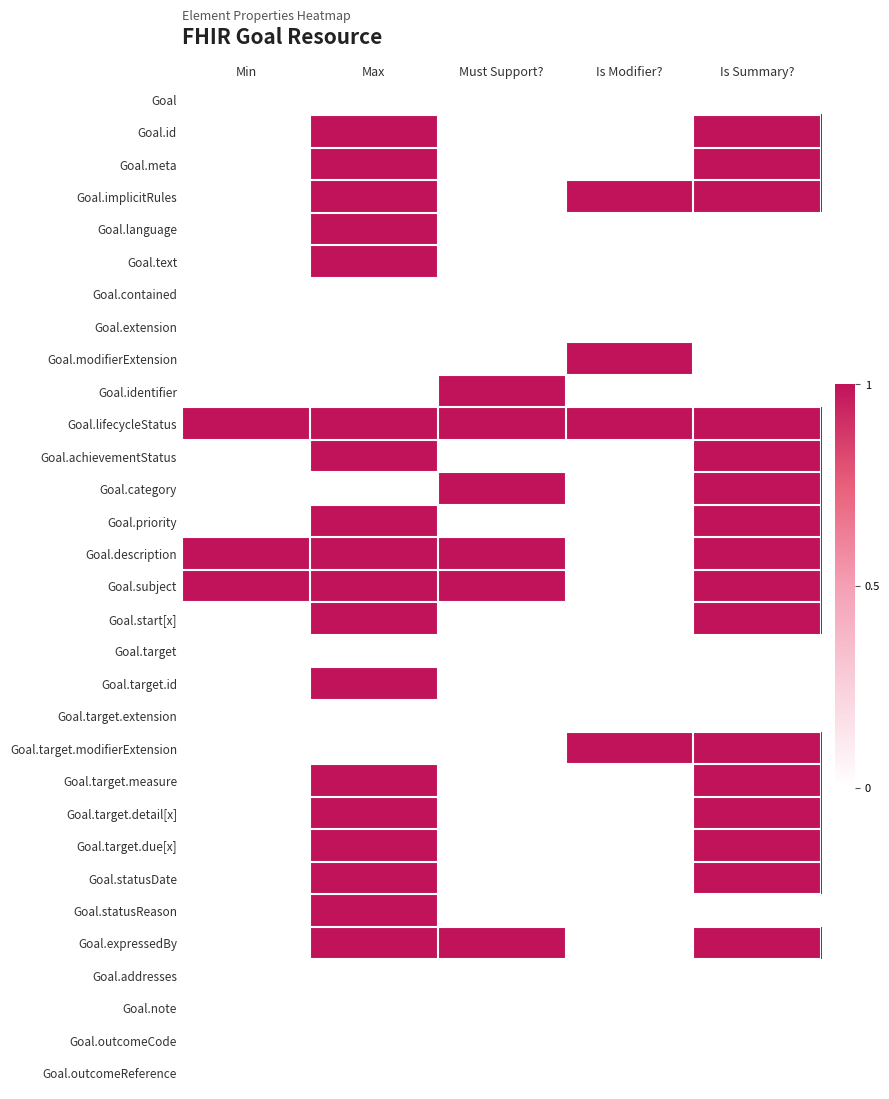

Reading left to right, what are all the values shown in this chart?

Goal: Min=0	Max=0	Must Support?=0	Is Modifier?=0	Is Summary?=0
Goal.id: Min=0	Max=1	Must Support?=0	Is Modifier?=0	Is Summary?=1
Goal.meta: Min=0	Max=1	Must Support?=0	Is Modifier?=0	Is Summary?=1
Goal.implicitRules: Min=0	Max=1	Must Support?=0	Is Modifier?=1	Is Summary?=1
Goal.language: Min=0	Max=1	Must Support?=0	Is Modifier?=0	Is Summary?=0
Goal.text: Min=0	Max=1	Must Support?=0	Is Modifier?=0	Is Summary?=0
Goal.contained: Min=0	Max=0	Must Support?=0	Is Modifier?=0	Is Summary?=0
Goal.extension: Min=0	Max=0	Must Support?=0	Is Modifier?=0	Is Summary?=0
Goal.modifierExtension: Min=0	Max=0	Must Support?=0	Is Modifier?=1	Is Summary?=0
Goal.identifier: Min=0	Max=0	Must Support?=1	Is Modifier?=0	Is Summary?=0
Goal.lifecycleStatus: Min=1	Max=1	Must Support?=1	Is Modifier?=1	Is Summary?=1
Goal.achievementStatus: Min=0	Max=1	Must Support?=0	Is Modifier?=0	Is Summary?=1
Goal.category: Min=0	Max=0	Must Support?=1	Is Modifier?=0	Is Summary?=1
Goal.priority: Min=0	Max=1	Must Support?=0	Is Modifier?=0	Is Summary?=1
Goal.description: Min=1	Max=1	Must Support?=1	Is Modifier?=0	Is Summary?=1
Goal.subject: Min=1	Max=1	Must Support?=1	Is Modifier?=0	Is Summary?=1
Goal.start[x]: Min=0	Max=1	Must Support?=0	Is Modifier?=0	Is Summary?=1
Goal.target: Min=0	Max=0	Must Support?=0	Is Modifier?=0	Is Summary?=0
Goal.target.id: Min=0	Max=1	Must Support?=0	Is Modifier?=0	Is Summary?=0
Goal.target.extension: Min=0	Max=0	Must Support?=0	Is Modifier?=0	Is Summary?=0
Goal.target.modifierExtension: Min=0	Max=0	Must Support?=0	Is Modifier?=1	Is Summary?=1
Goal.target.measure: Min=0	Max=1	Must Support?=0	Is Modifier?=0	Is Summary?=1
Goal.target.detail[x]: Min=0	Max=1	Must Support?=0	Is Modifier?=0	Is Summary?=1
Goal.target.due[x]: Min=0	Max=1	Must Support?=0	Is Modifier?=0	Is Summary?=1
Goal.statusDate: Min=0	Max=1	Must Support?=0	Is Modifier?=0	Is Summary?=1
Goal.statusReason: Min=0	Max=1	Must Support?=0	Is Modifier?=0	Is Summary?=0
Goal.expressedBy: Min=0	Max=1	Must Support?=1	Is Modifier?=0	Is Summary?=1
Goal.addresses: Min=0	Max=0	Must Support?=0	Is Modifier?=0	Is Summary?=0
Goal.note: Min=0	Max=0	Must Support?=0	Is Modifier?=0	Is Summary?=0
Goal.outcomeCode: Min=0	Max=0	Must Support?=0	Is Modifier?=0	Is Summary?=0
Goal.outcomeReference: Min=0	Max=0	Must Support?=0	Is Modifier?=0	Is Summary?=0